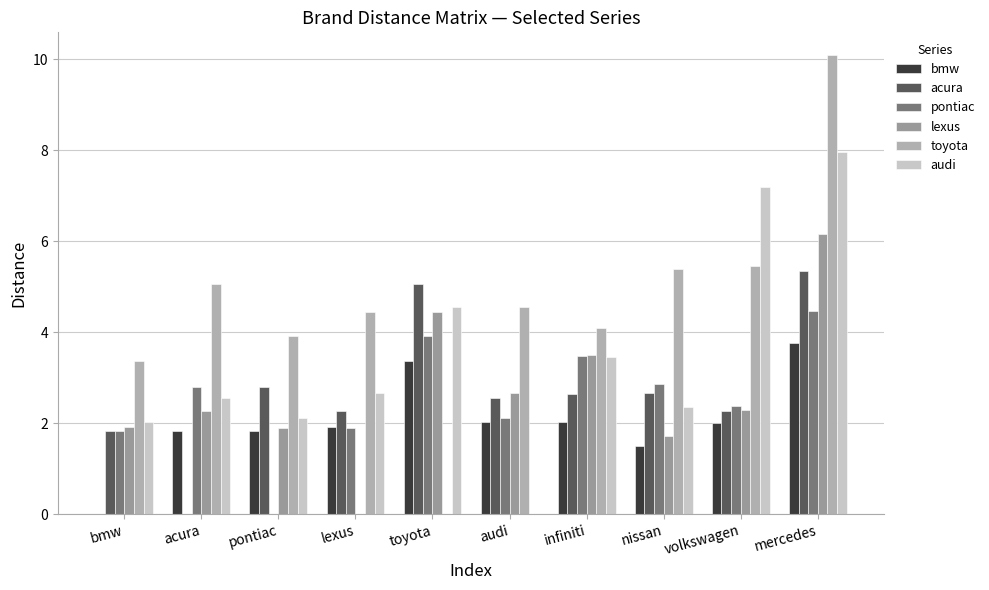

What is the sum of all toyota values?

46.3